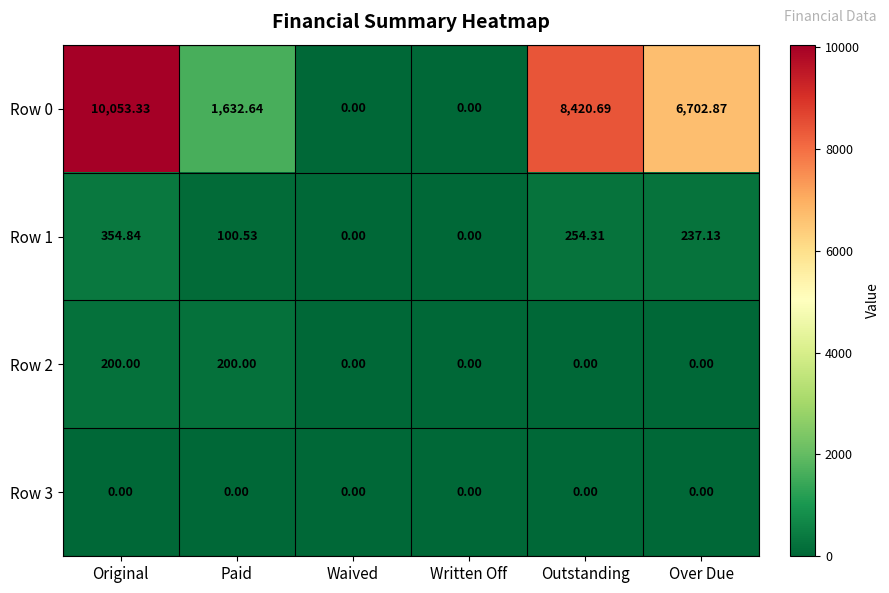

What is the maximum value shown in the chart?

10053.3